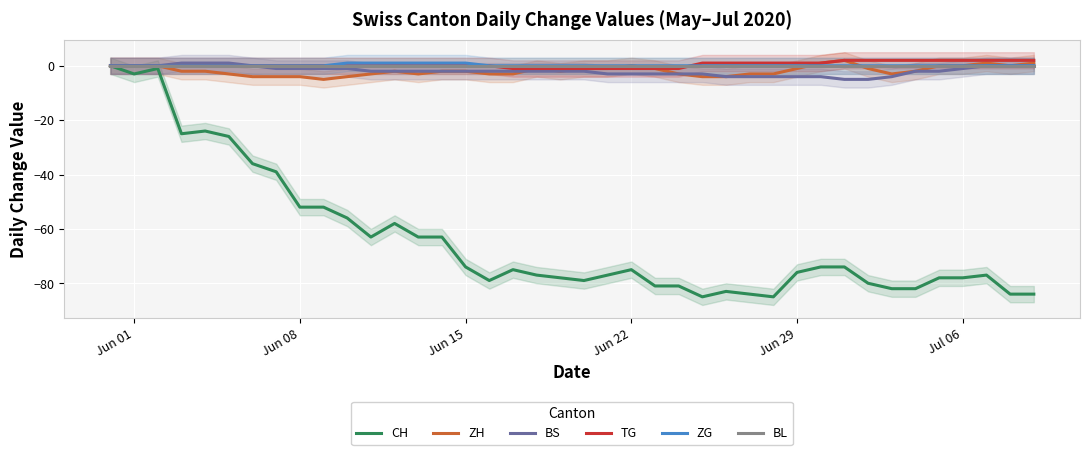

What is the lowest value of the CH series?

-85